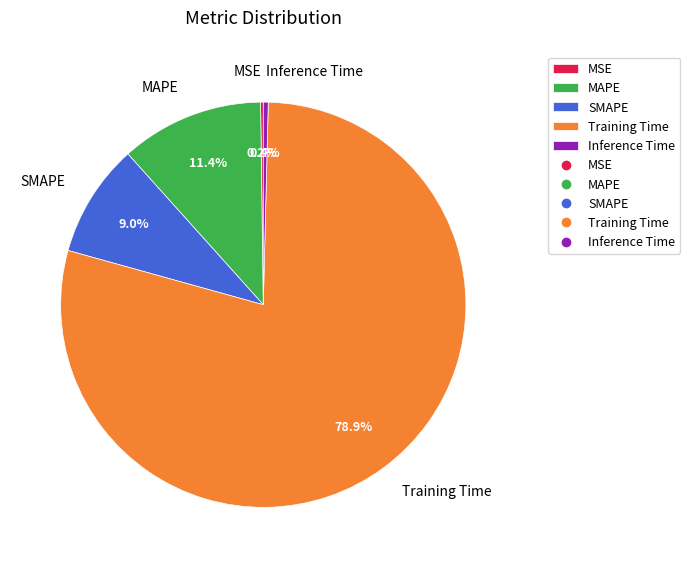

Which slice is the largest?

Training Time